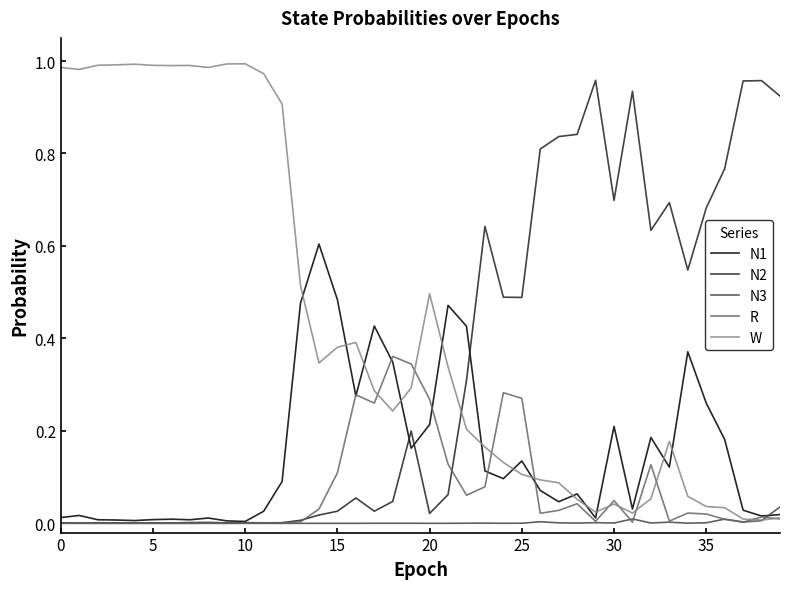

Count the number of data series in this chart.

5